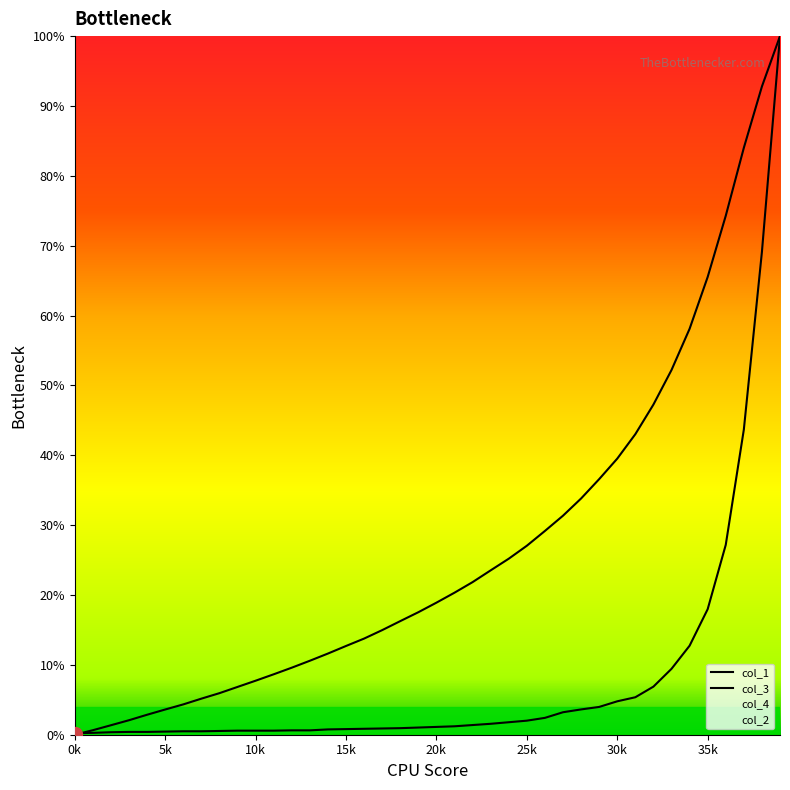

Does the chart display data point markers on the line(s)?

No